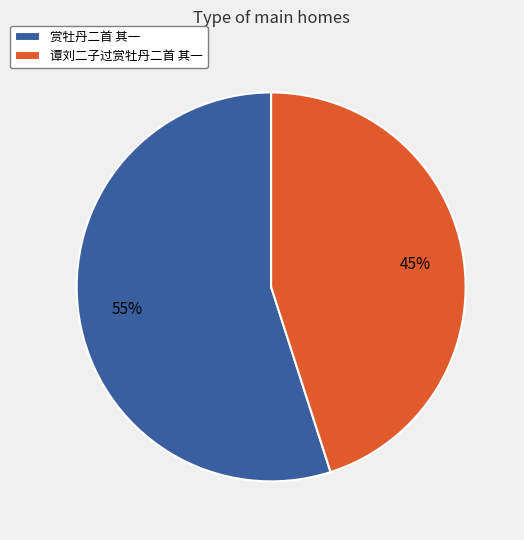

Combined, do 赏牡丹二首 其一 and 谭刘二子过赏牡丹二首 其一 account for over 50%?

Yes